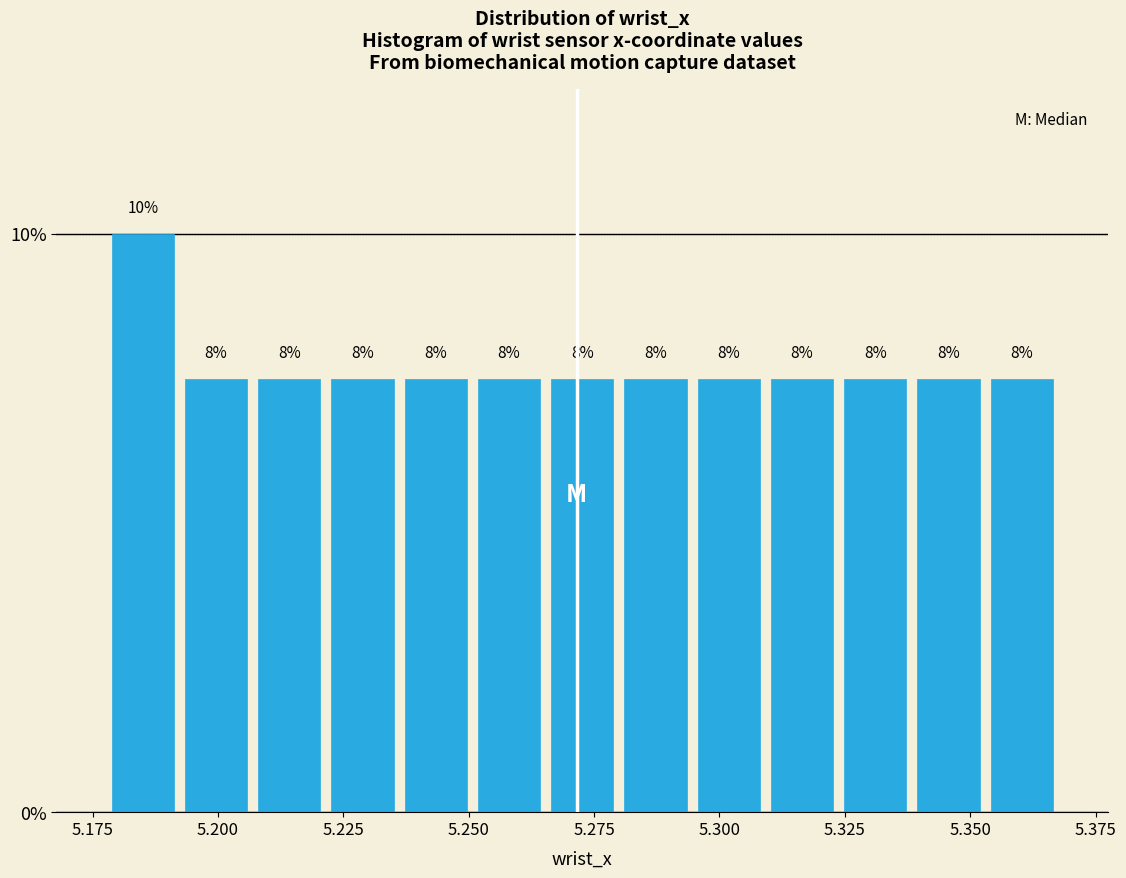

Around what value on the x-axis is the tallest bar? Give the approximate position of its centre, as read against the axis.

5.185